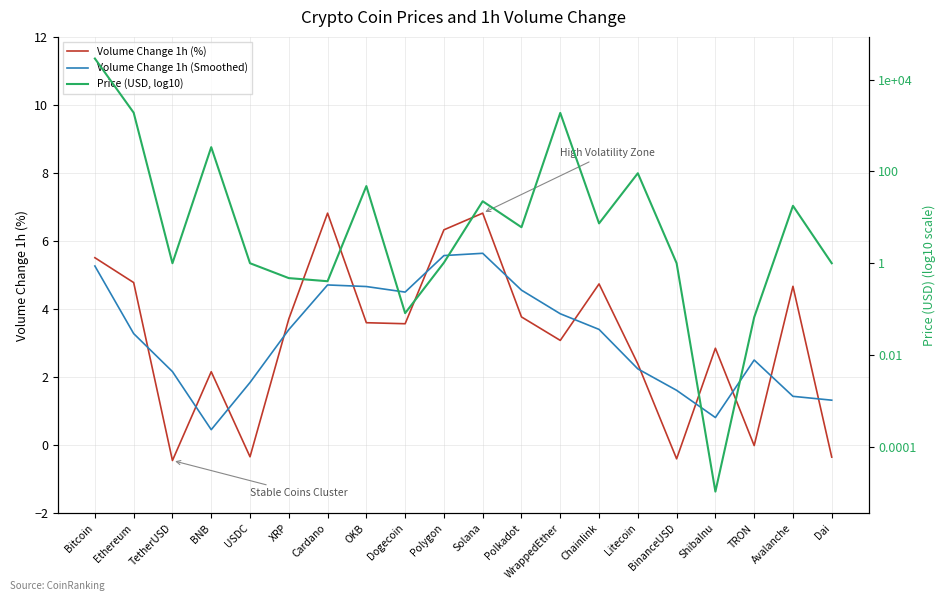

What is the total value across all series at WrappedEther?

10.2